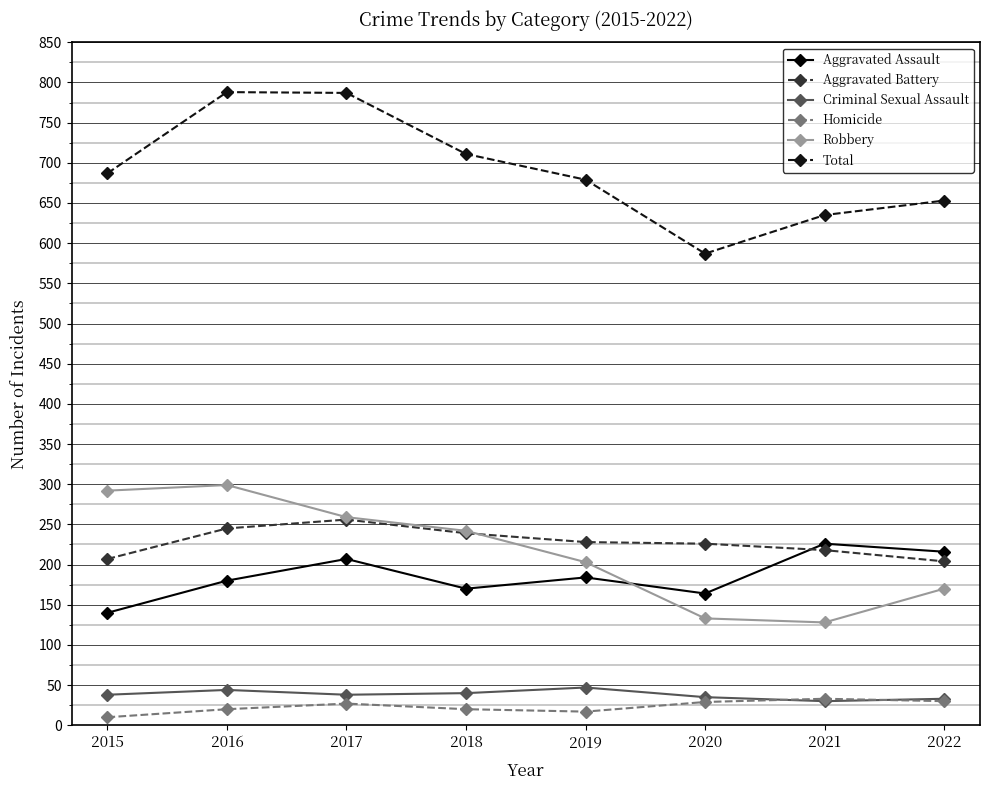

How many interior local peaks does the Homicide series have?

2